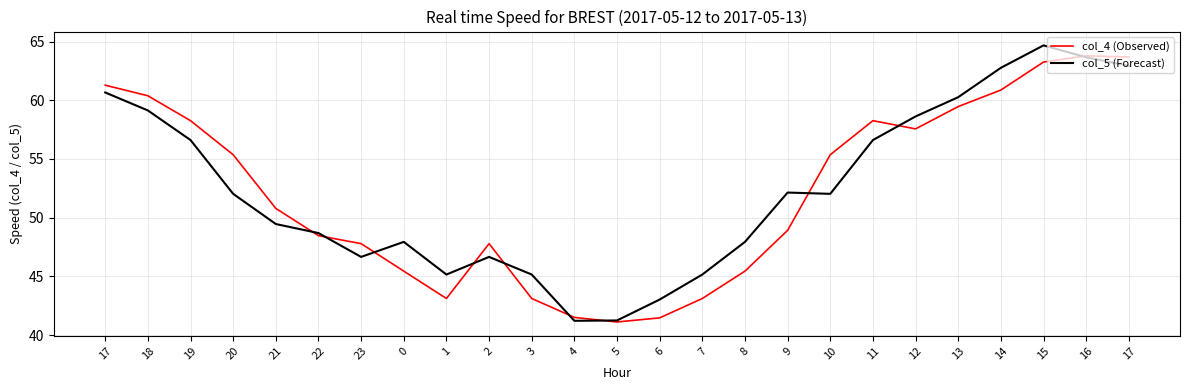

Reading right to left, list all the values displayed in this chart.

col_4 (Observed): 17=63.7	16=63.8	15=63.2	14=60.9	13=59.5	12=57.6	11=58.3	10=55.4	9=48.9	8=45.5	7=43.1	6=41.5	5=41.1	4=41.5	3=43.1	2=47.8	1=43.1	0=45.5	23=47.8	22=48.5	21=50.8	20=55.4	19=58.3	18=60.4	17=61.3
col_5 (Forecast): 17=62.9	16=63.7	15=64.7	14=62.8	13=60.3	12=58.6	11=56.6	10=52.0	9=52.1	8=47.9	7=45.2	6=43.0	5=41.2	4=41.2	3=45.2	2=46.7	1=45.2	0=47.9	23=46.7	22=48.7	21=49.5	20=52.0	19=56.6	18=59.1	17=60.7